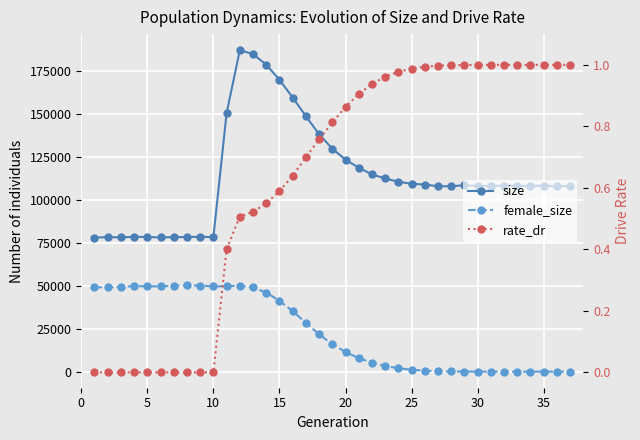

What is the difference between the maximum and minimum values in the rate_dr series?

1.0